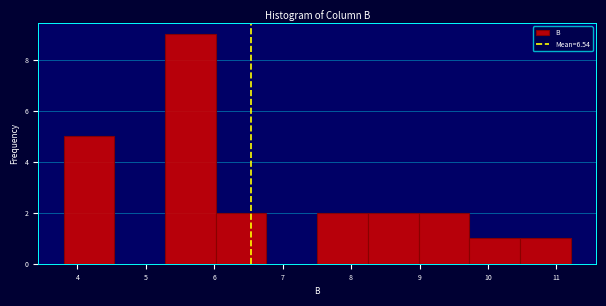

Which range on the x-axis has the tallest bar?

5.3 to 6.0